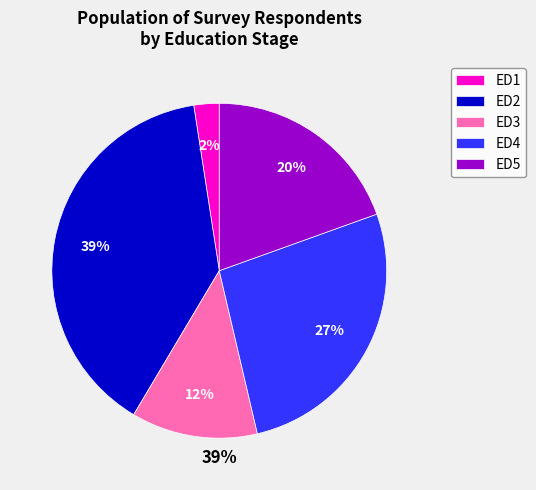

Count the number of slices in the pie.

5